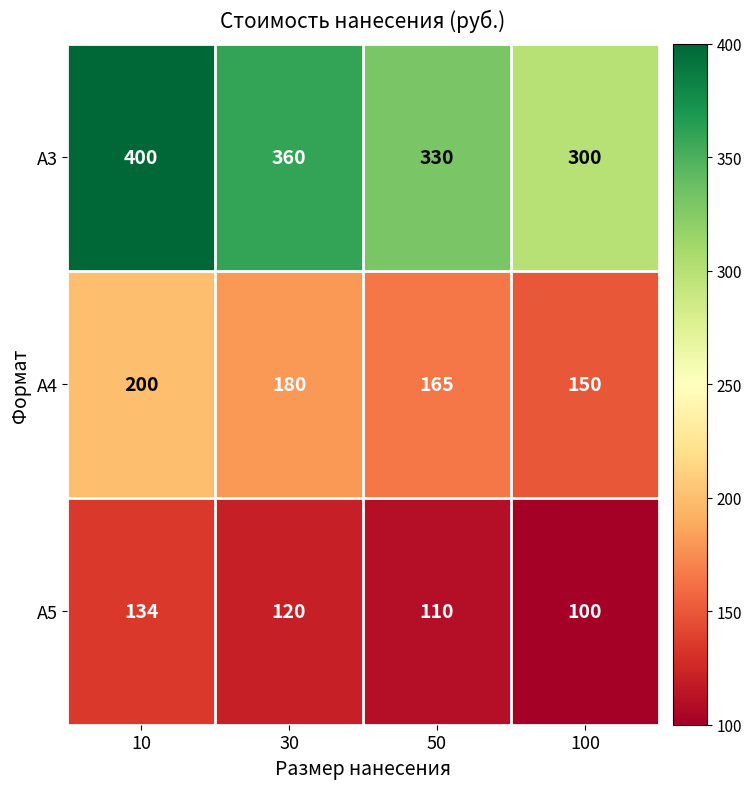

Reading left to right, transcribe all the data shown in this chart.

А3: 10=400	30=360	50=330	100=300
А4: 10=200	30=180	50=165	100=150
А5: 10=134	30=120	50=110	100=100